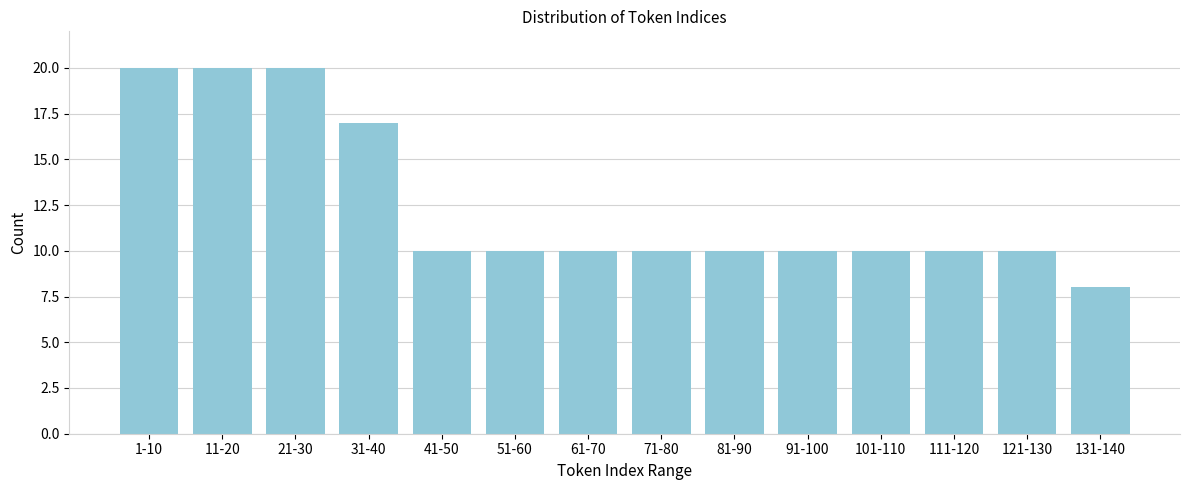

Reading right to left, transcribe all the data shown in this chart.

8	10	10	10	10	10	10	10	10	10	17	20	20	20